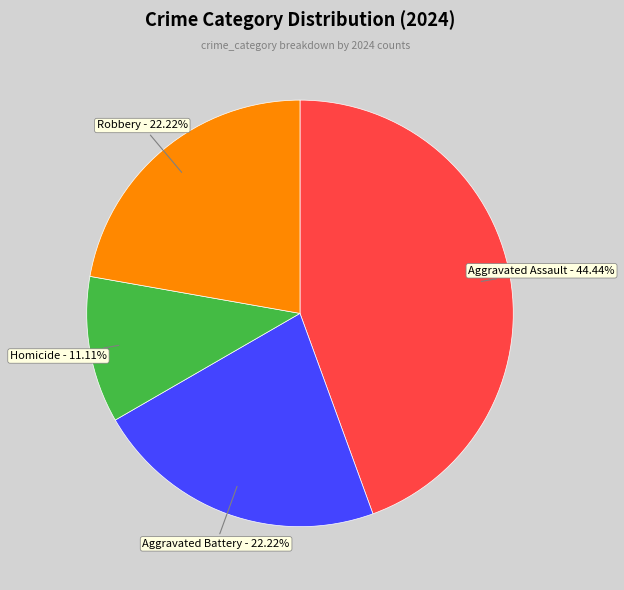

Does any single category account for the majority?

No